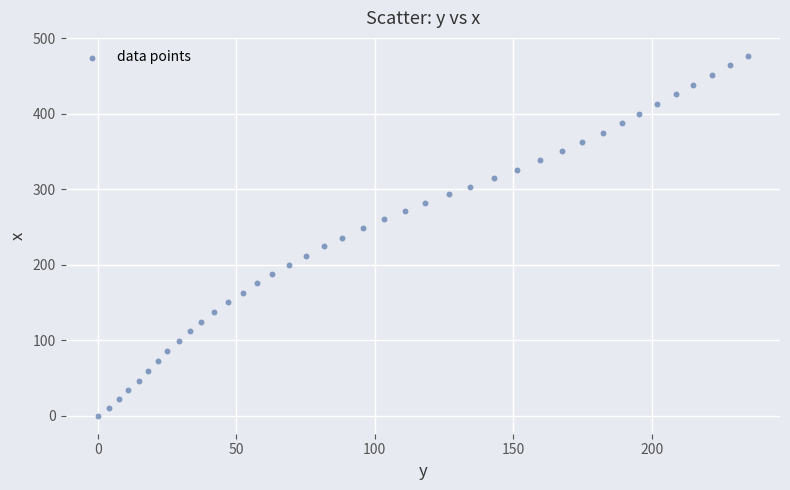

What is the range of X values (max minus min)?

234.6